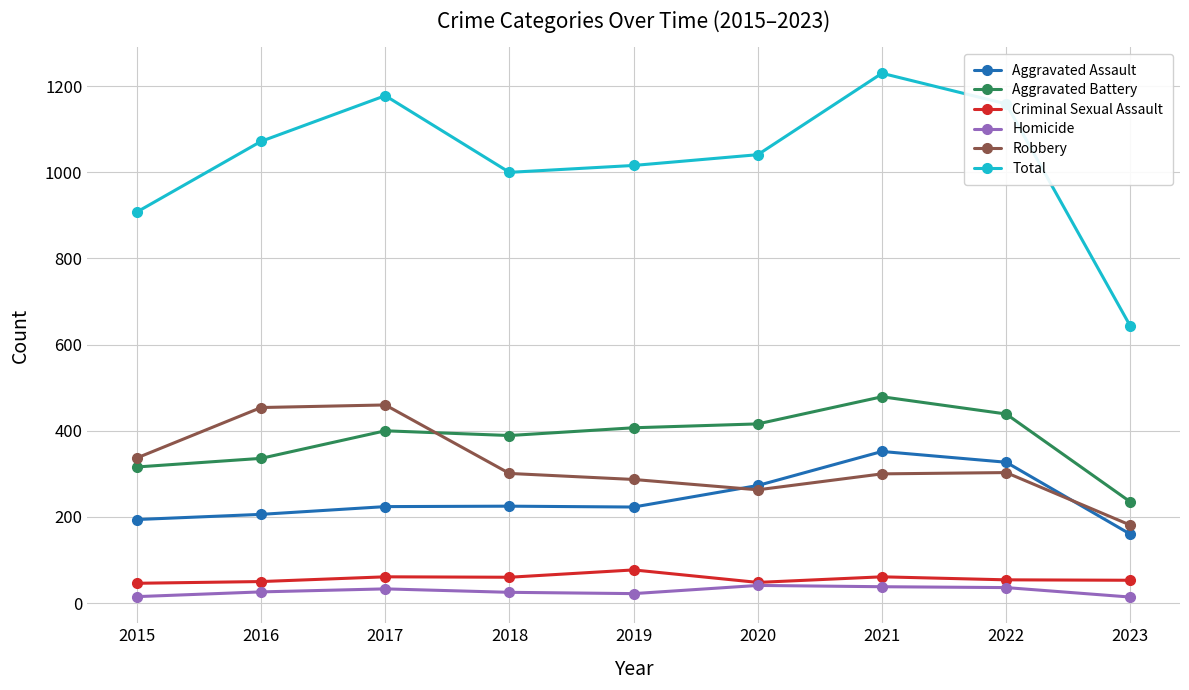

Rank the series by their maximum value, from highest to lowest.

Total, Aggravated Battery, Robbery, Aggravated Assault, Criminal Sexual Assault, Homicide